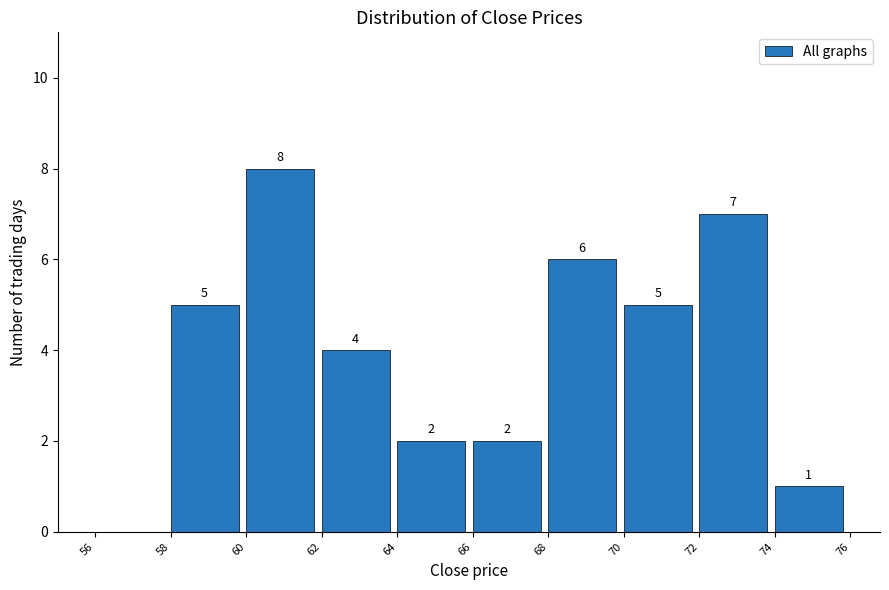

Which range on the x-axis has the tallest bar?

60 to 62